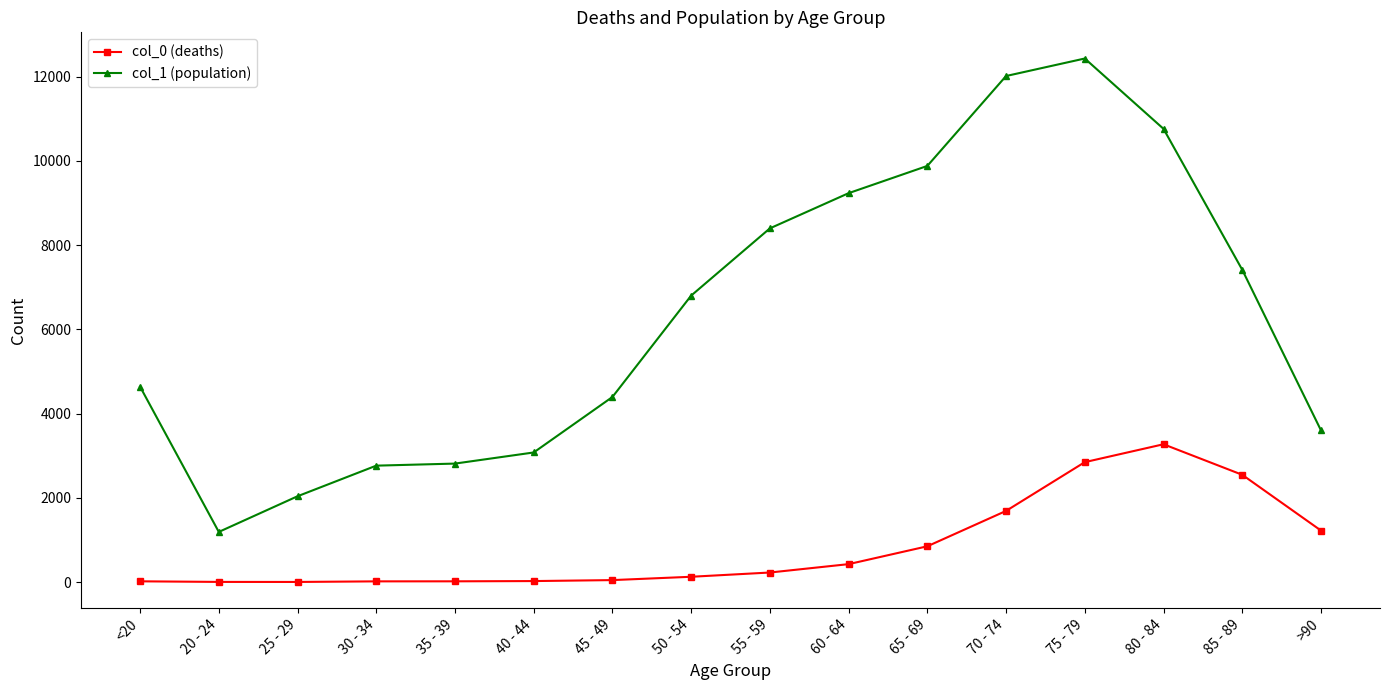

What is the difference between the maximum and minimum values in the col_1 (population) series?

11243